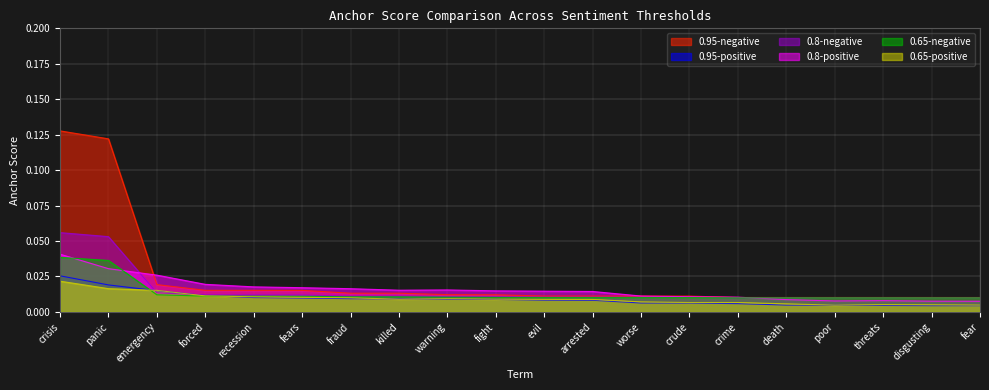

What is the label of the 19th point from the left?

disgusting